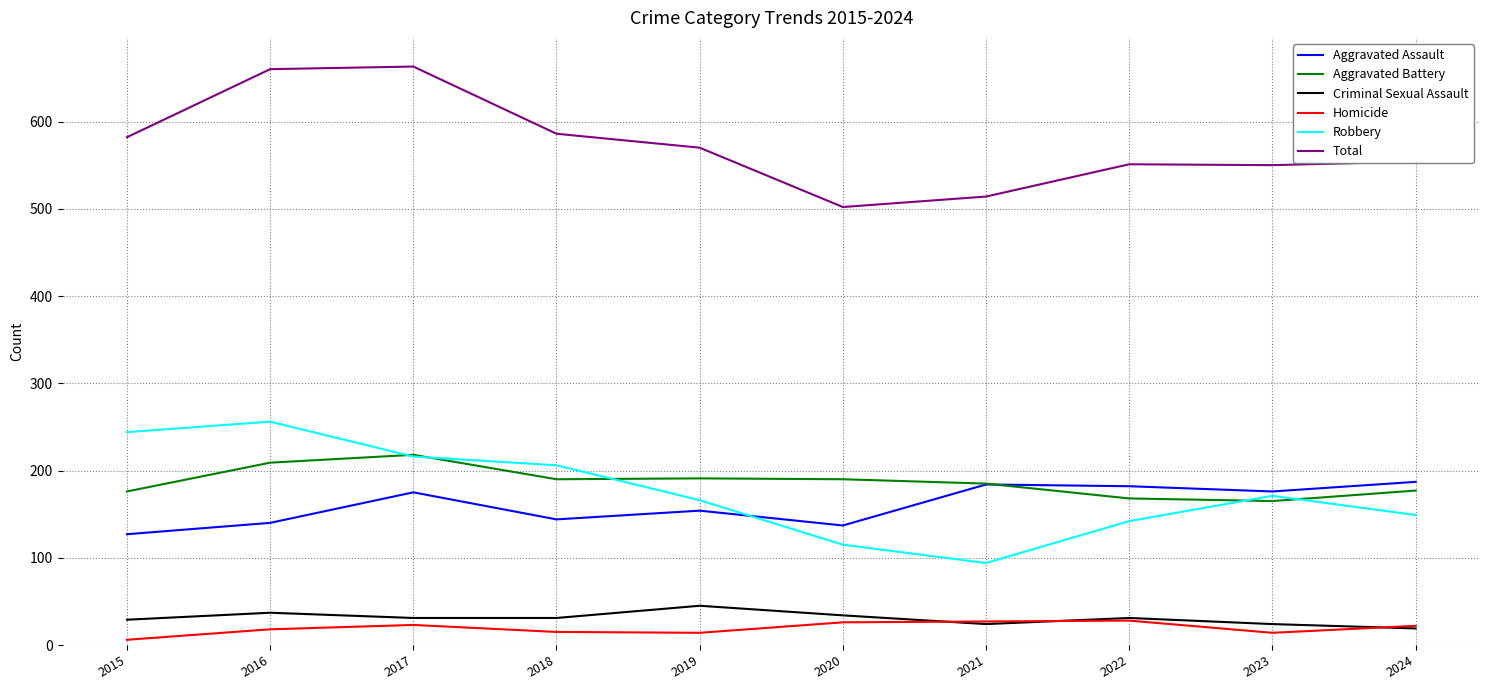

What is the difference between the highest and lowest values at 2017?

640